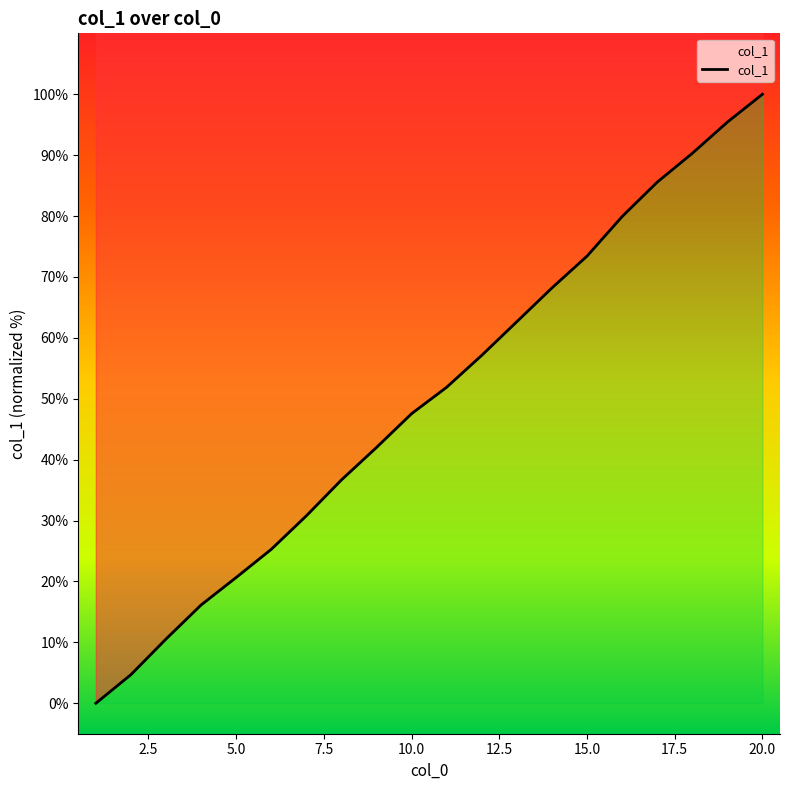

List the labels in order of value, largest first.

20.0, 19.0, 18.0, 17.0, 16.0, 15.0, 14.0, 13.0, 12.0, 11.0, 10.0, 9.0, 8.0, 7.0, 6.0, 5.0, 4.0, 3.0, 2.0, 1.0